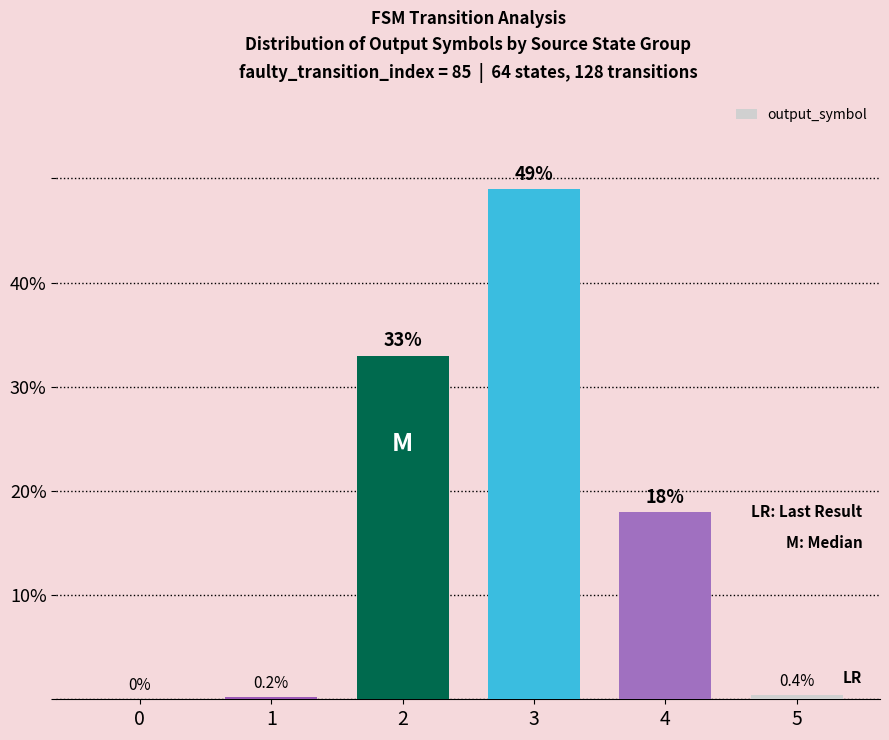

At which label does the data first exceed 18?

2